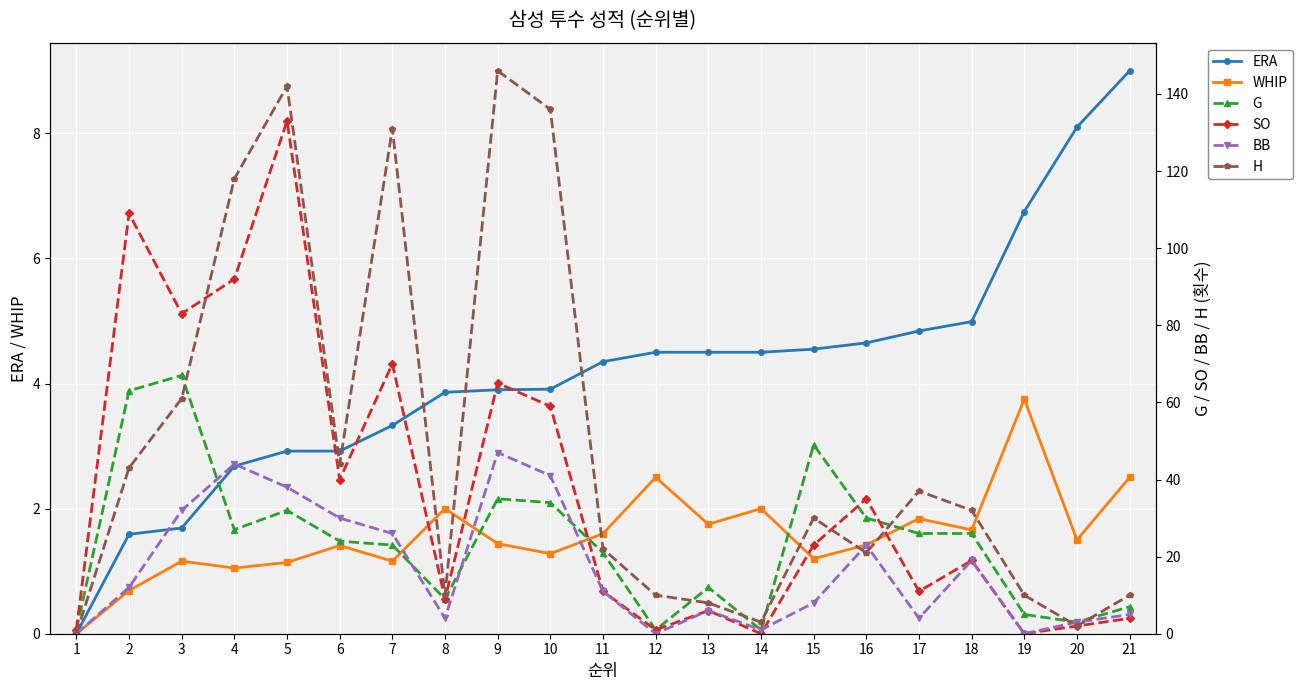

How many values in SO are above zero?

19